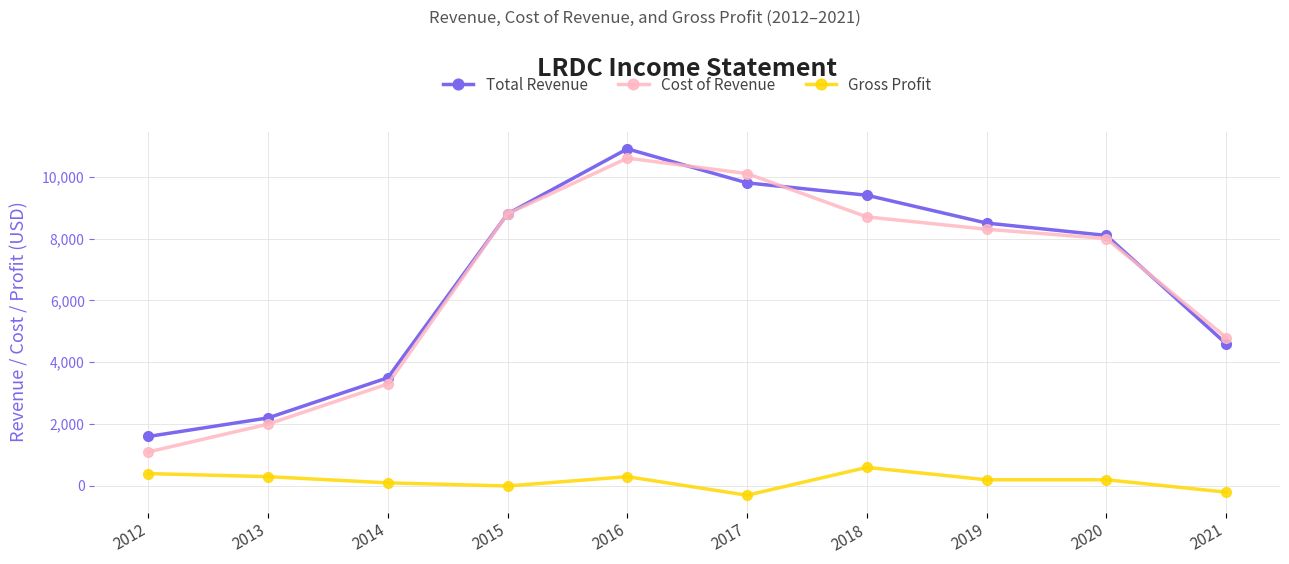

True or false: Total Revenue has a value of 8100 at 2020.

True